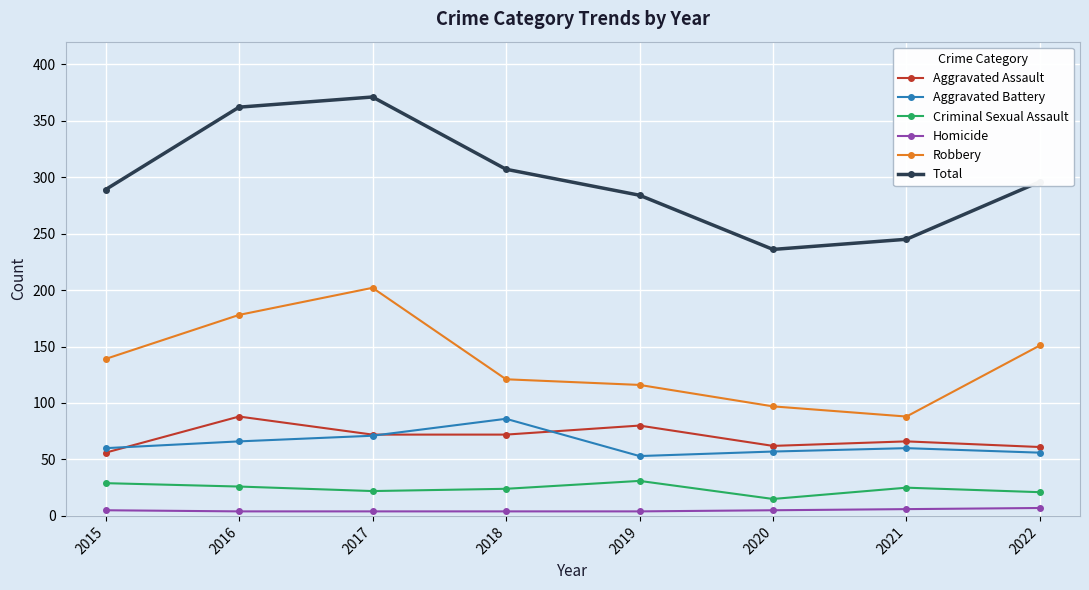

What is the value of the Robbery point at the 2nd from the left?

178